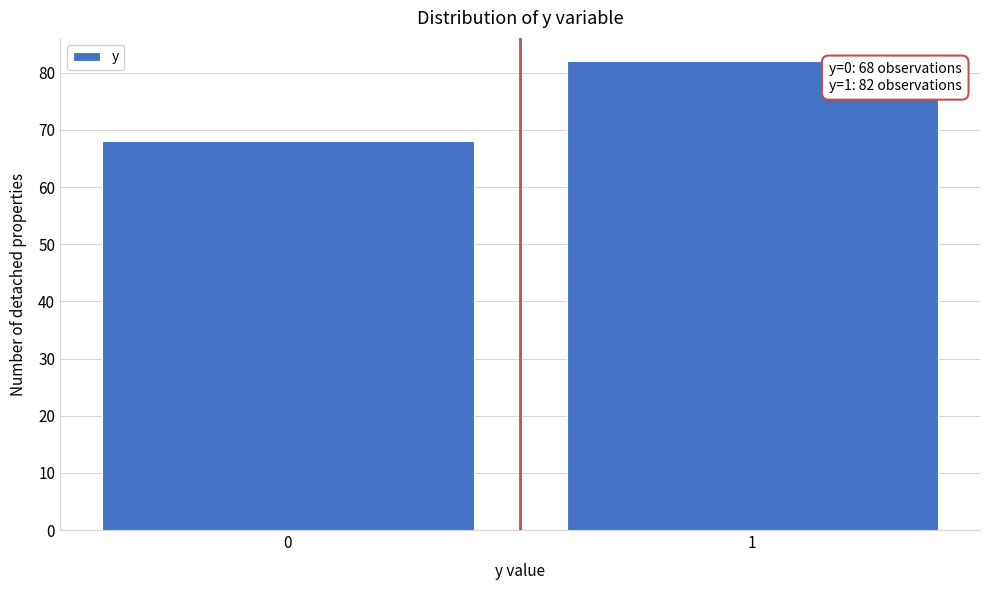

Reading right to left, extract all data points from this chart.

82	68